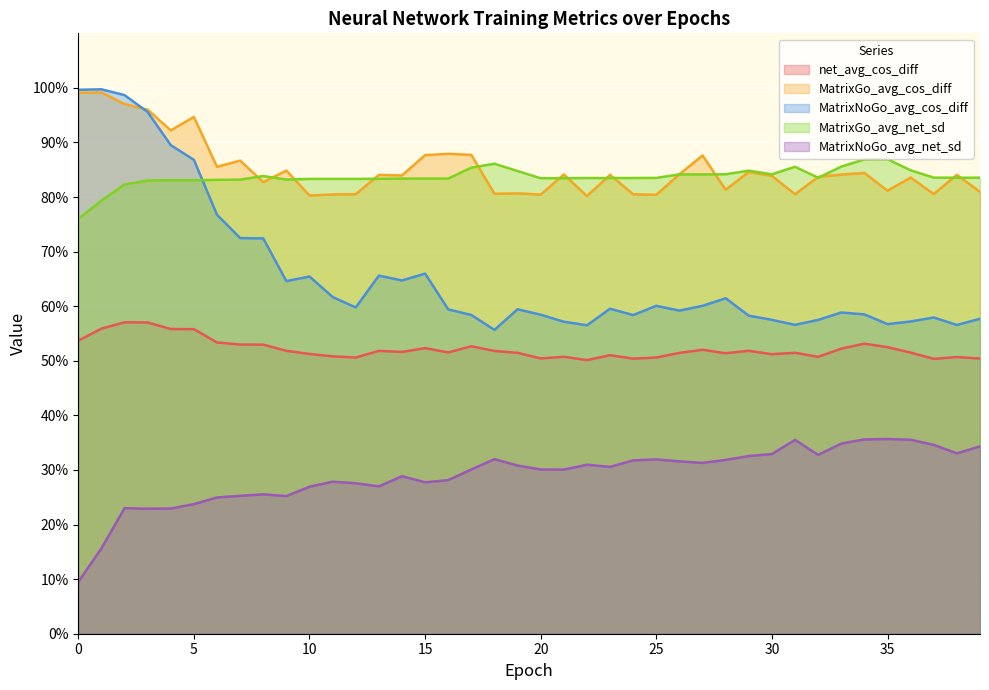

What is the difference between the second highest and minimum values in the MatrixNoGo_avg_net_sd series?

0.3